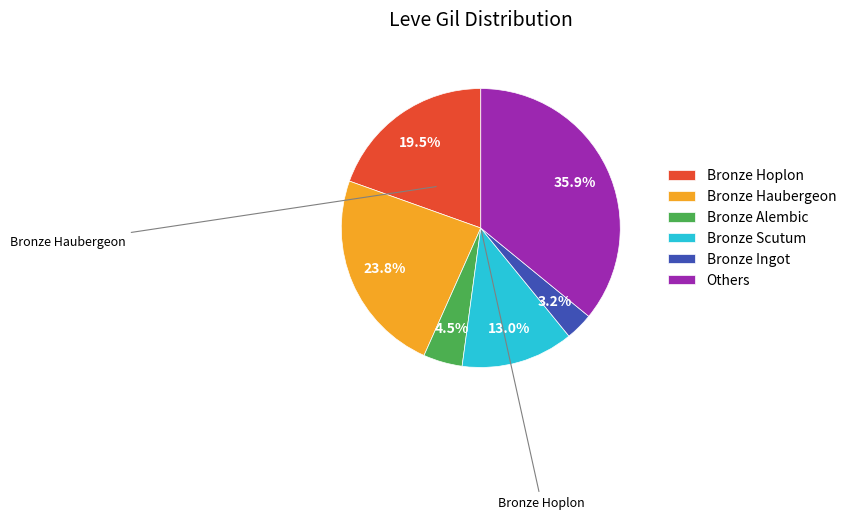

Rank the categories by value from lowest to highest.

Bronze Ingot, Bronze Alembic, Bronze Scutum, Bronze Hoplon, Bronze Haubergeon, Others